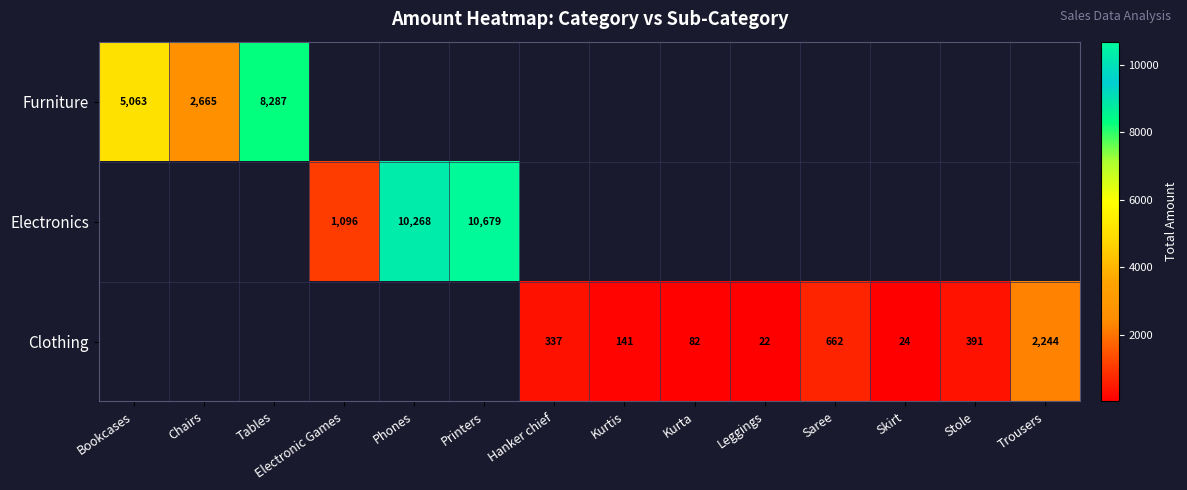

The Clothing series shows 24 at Skirt. True or false?

True